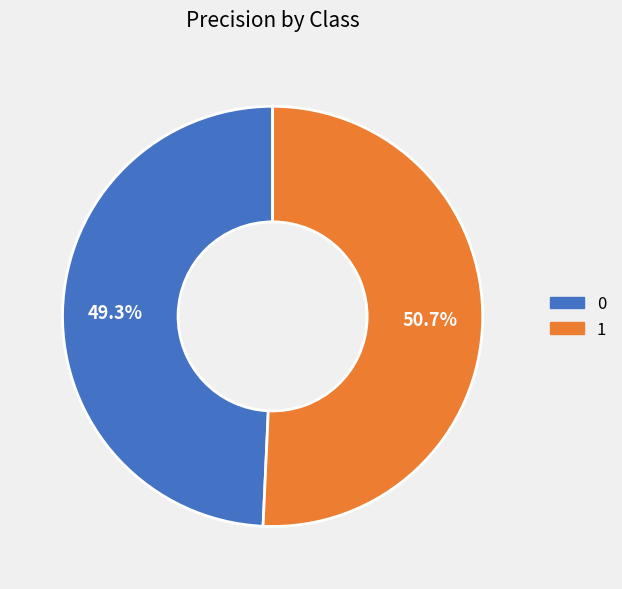

Which slice is the largest?

1